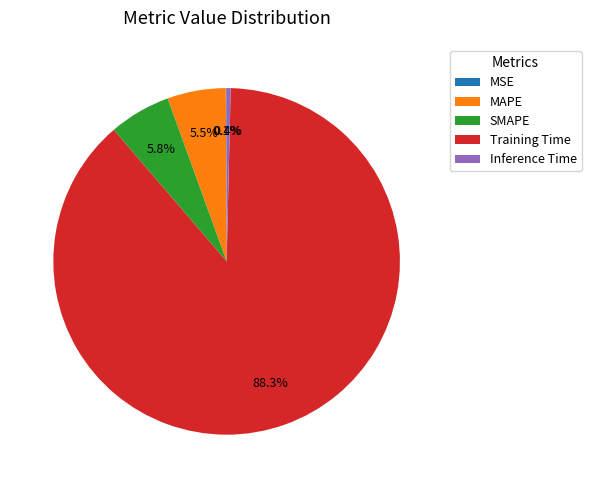

What portion of the pie excludes Inference Time?

99.6%